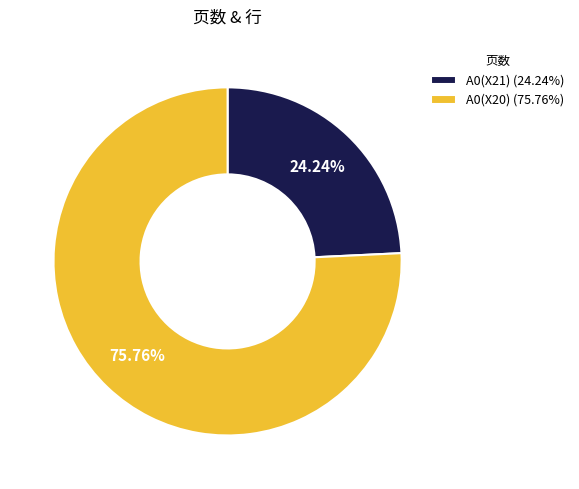

Is it true that A0(X21) is 24% of the pie?

True